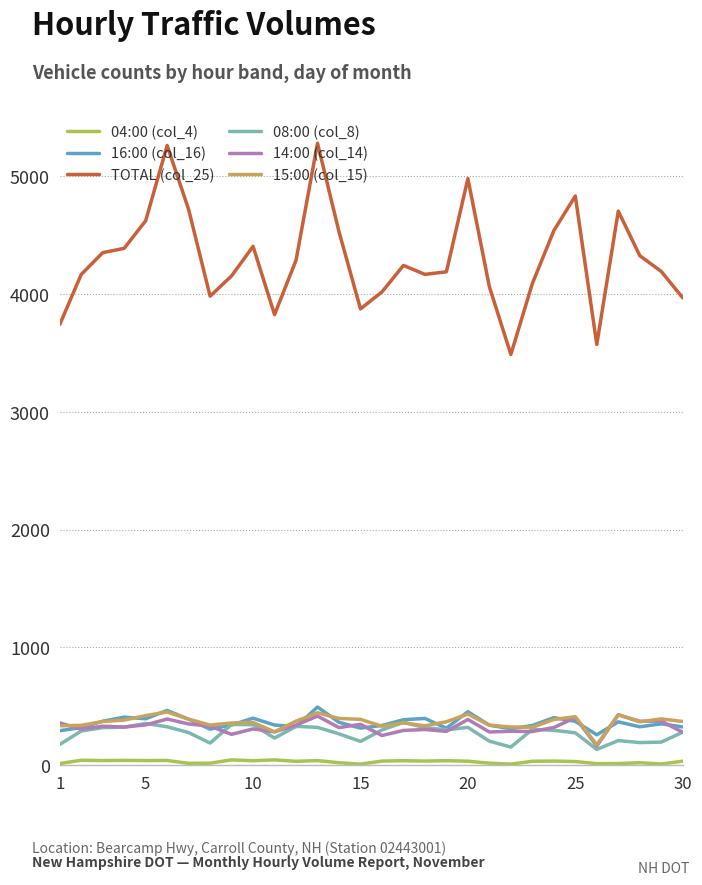

What is the maximum value shown in the chart?

5279